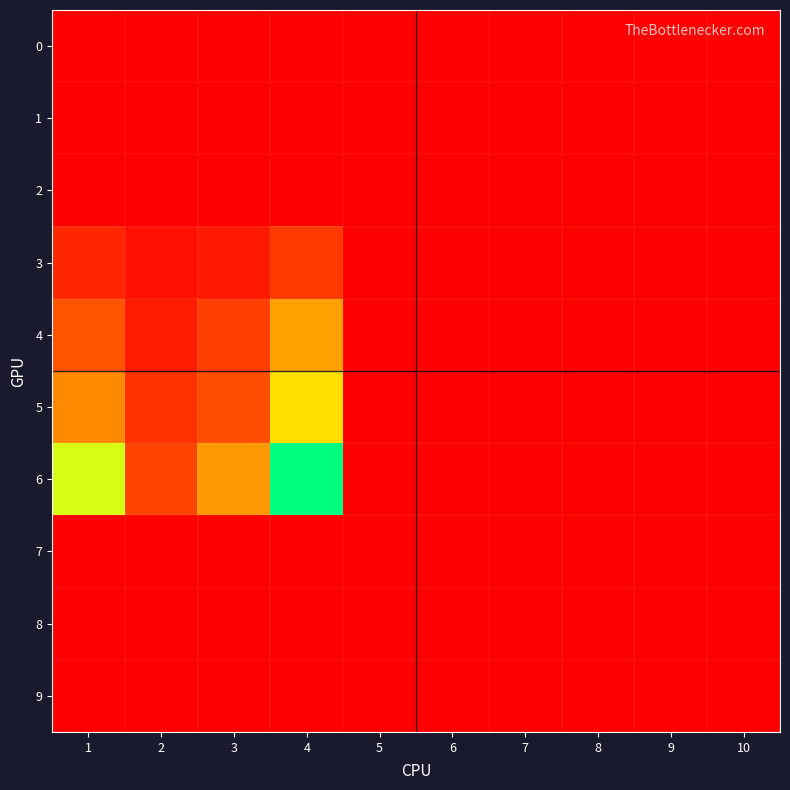

List the series in order of their peak value, highest first.

6, 5, 4, 3, 0, 1, 2, 7, 8, 9